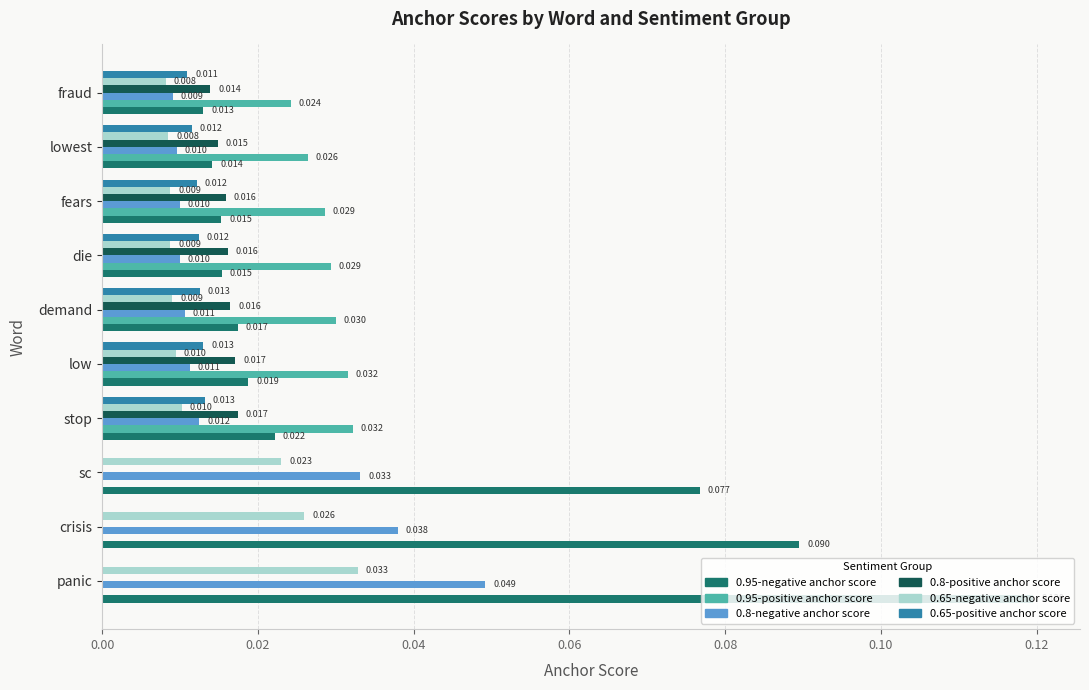

At which category is the sum across all series the highest?

panic